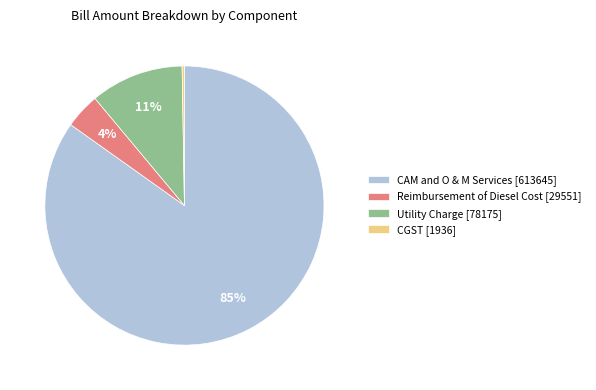

Is the sum of Reimbursement of Diesel Cost [29551] and CAM and O & M Services [613645] greater than half?

Yes